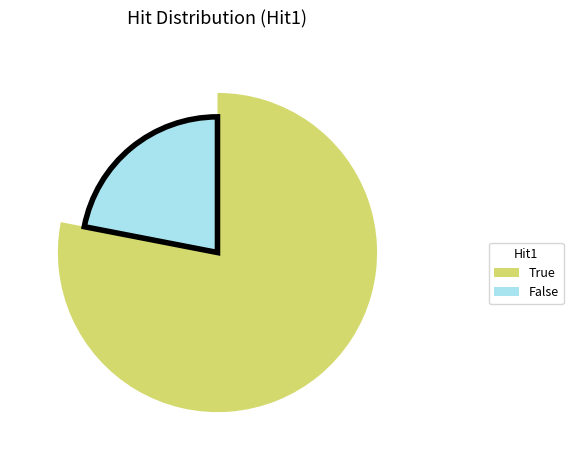

Which category has the smallest portion of the pie?

False